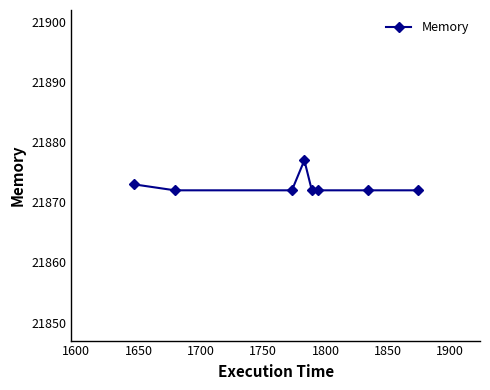

How many lines are shown in the chart?

1